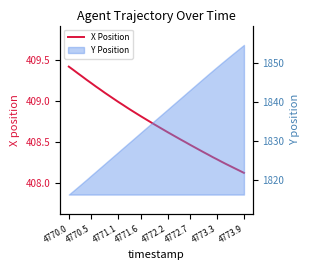

Is it true that the value at 35 is 194.4?

False